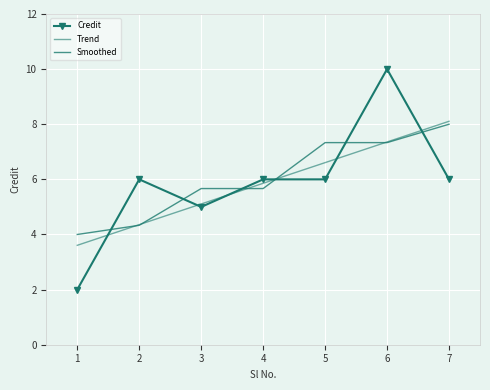

How many interior local valleys (lower than both neighbors) does the data have?

1